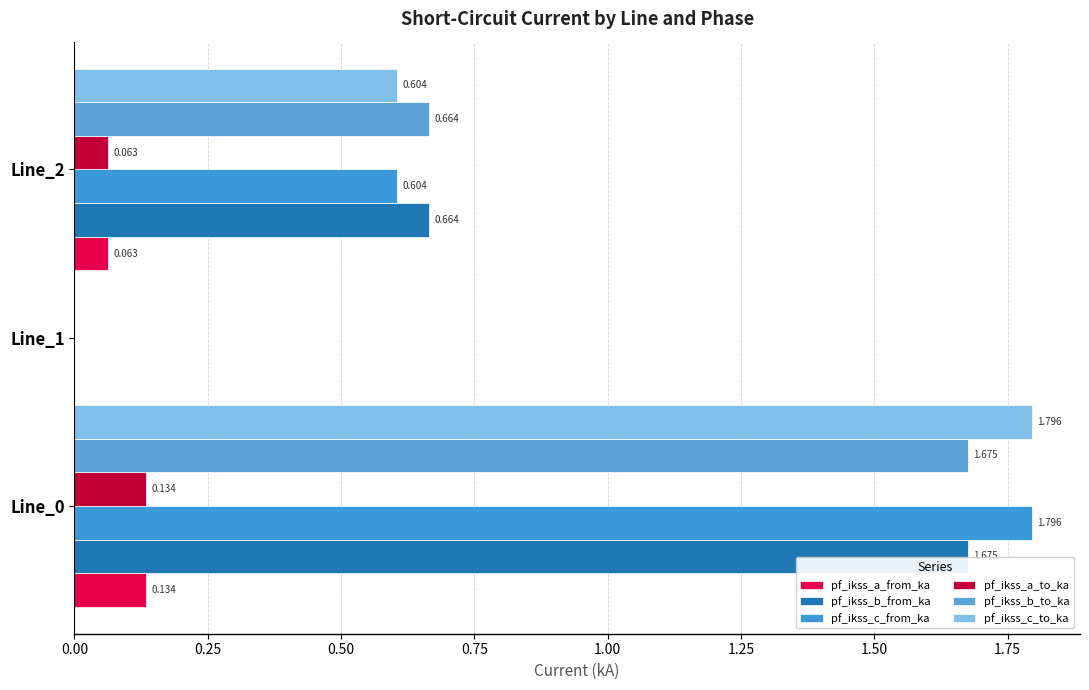

Does the chart contain stacked bars?

No